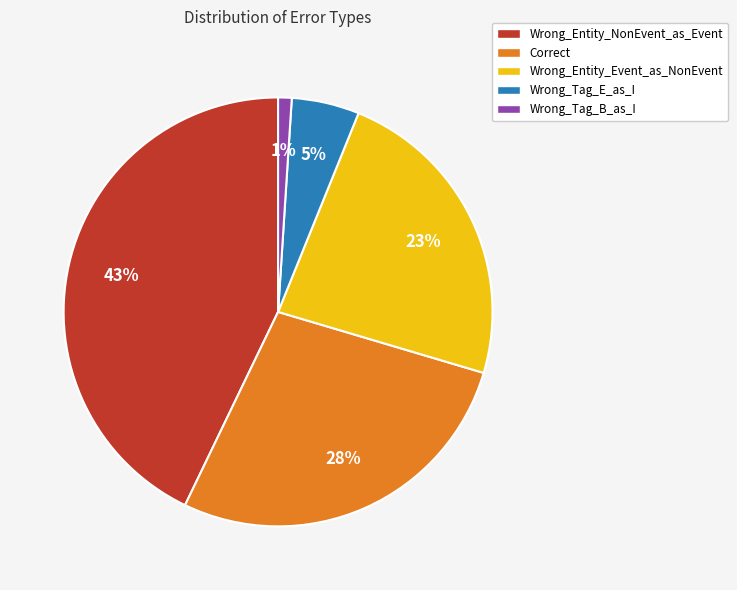

How many slices are in this pie chart?

5